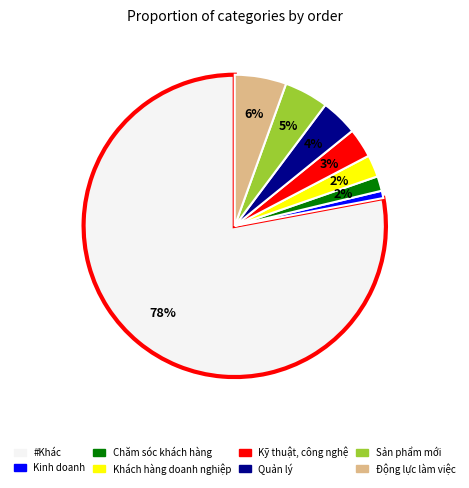

How many segments does this pie chart have?

8